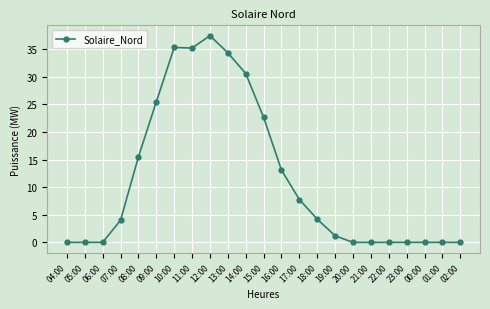

True or false: there are more than 1 points higher than both neighbors.

True